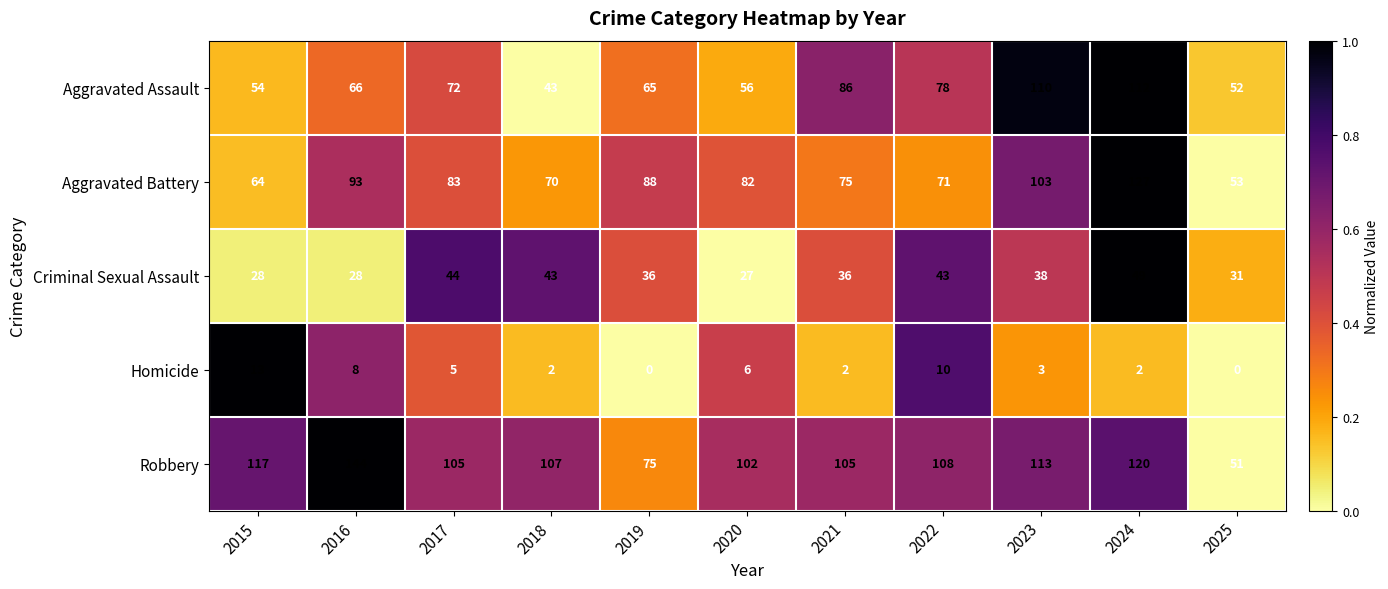

What is the difference between the second highest and second lowest values in the Robbery series?

45